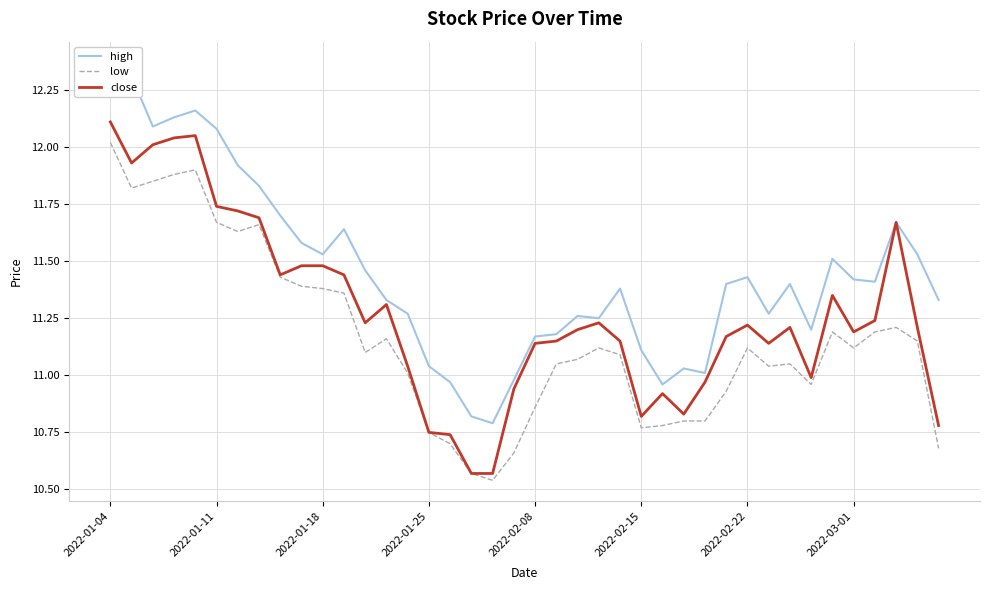

Is it true that low equals 20.6 at 2022-01-04?

False